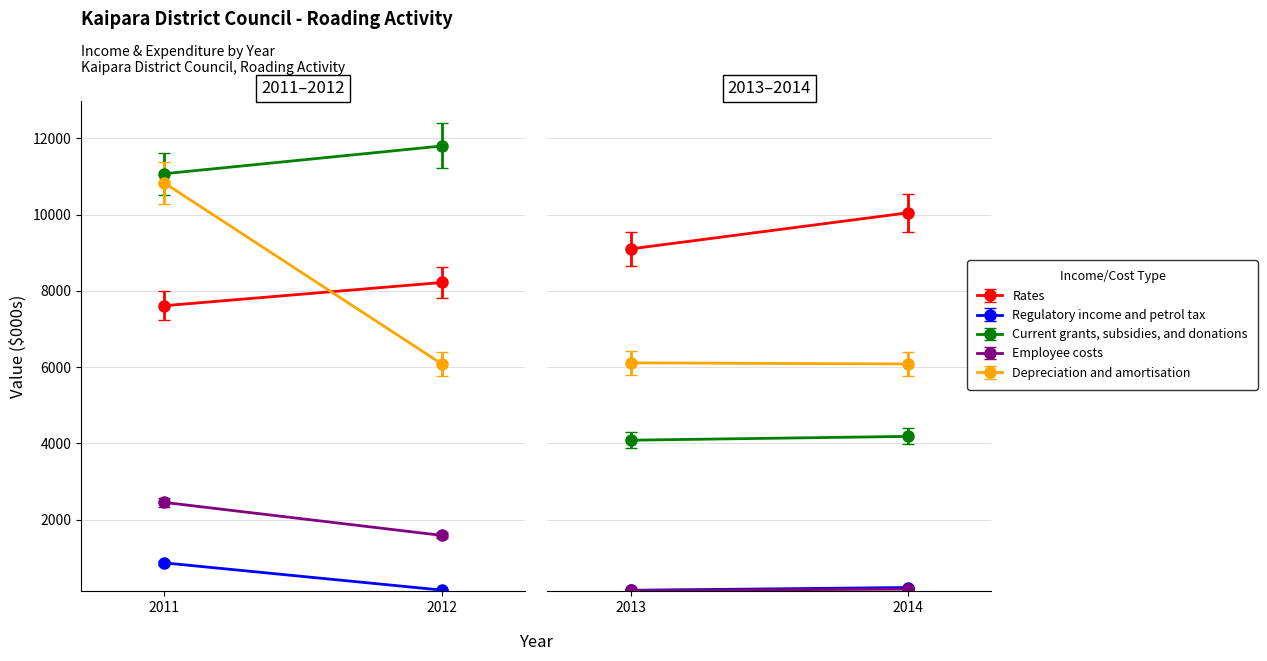

At which label is Employee costs closest to 1299?

2012